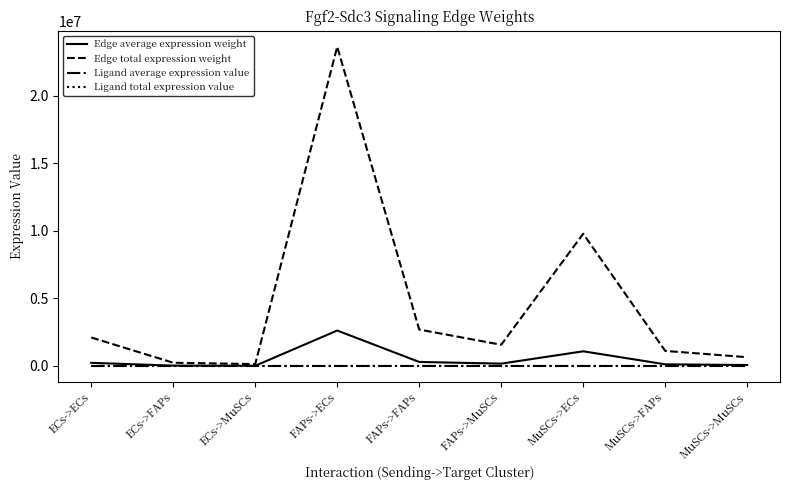

At how many categories does at least one series exceed 18473161?

1